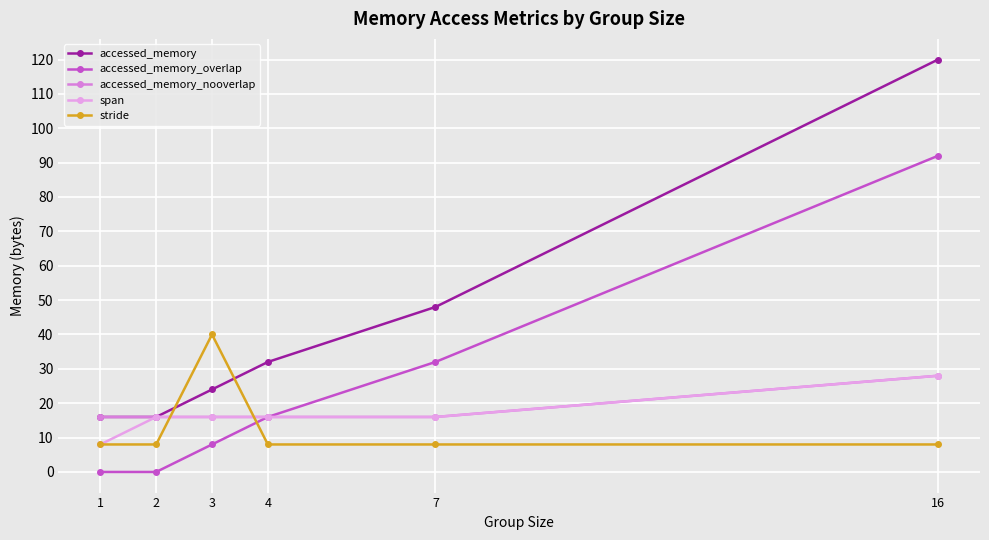

Which series ends up on top after the final intersection of stride and accessed_memory?

accessed_memory